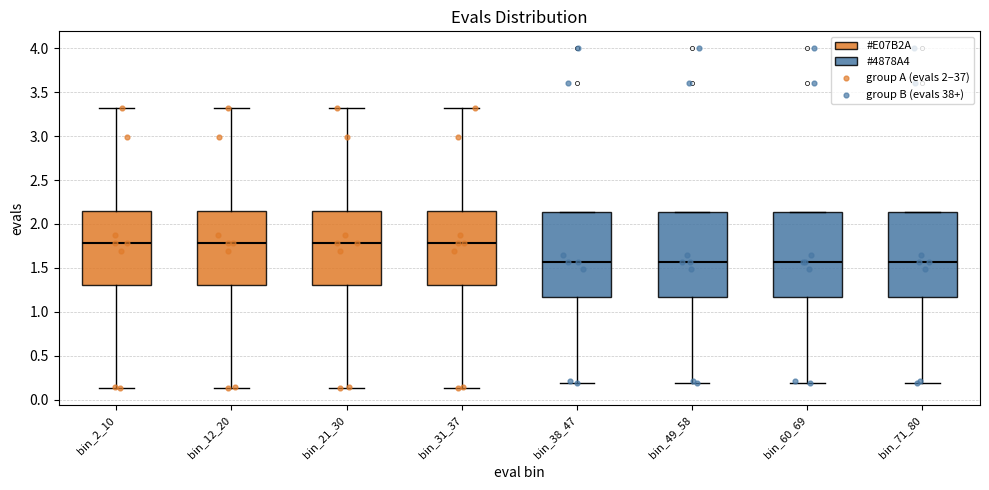

Where does the lower whisker of the box for bin_31_37 end on the y-axis? The values are not printed on the chart, so give them approximately, as read against the axis.

0.15